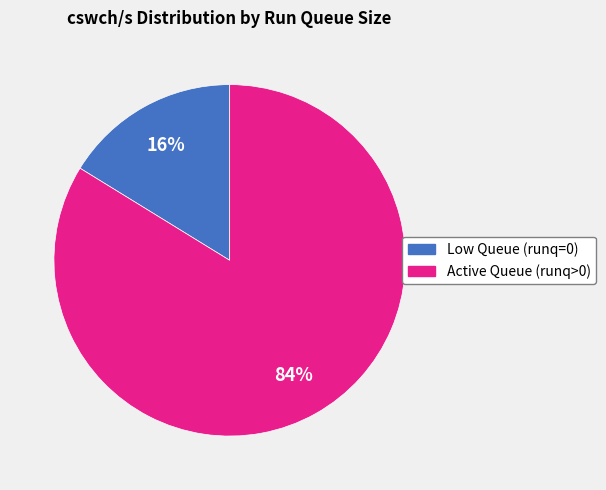

Does any single category account for the majority?

Yes